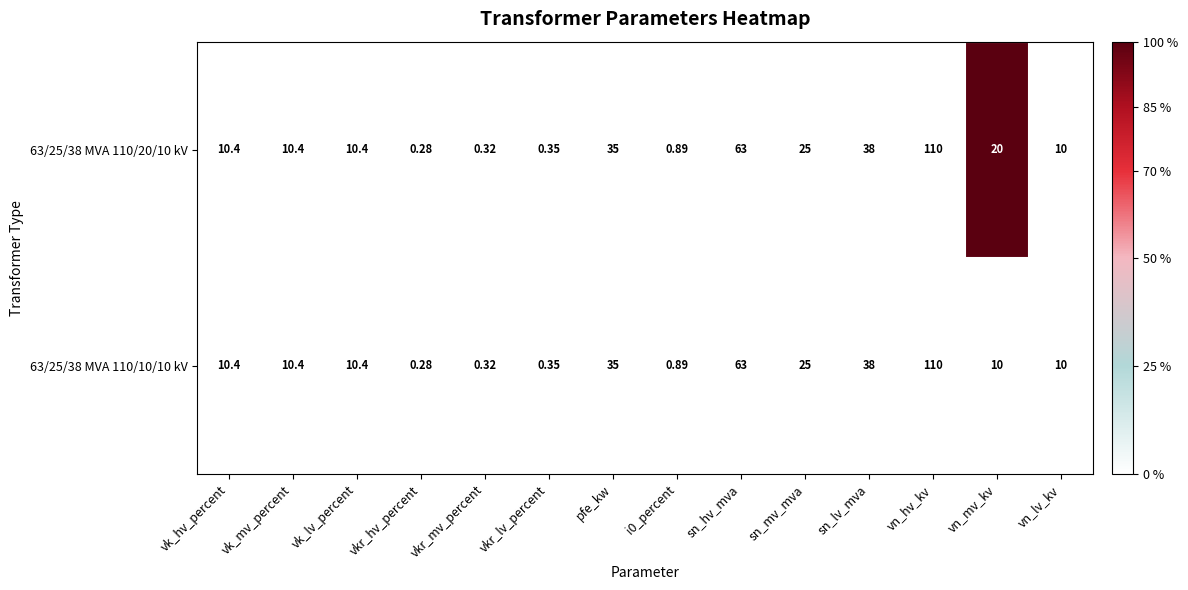

At which category is the sum across all series the highest?

vn_hv_kv